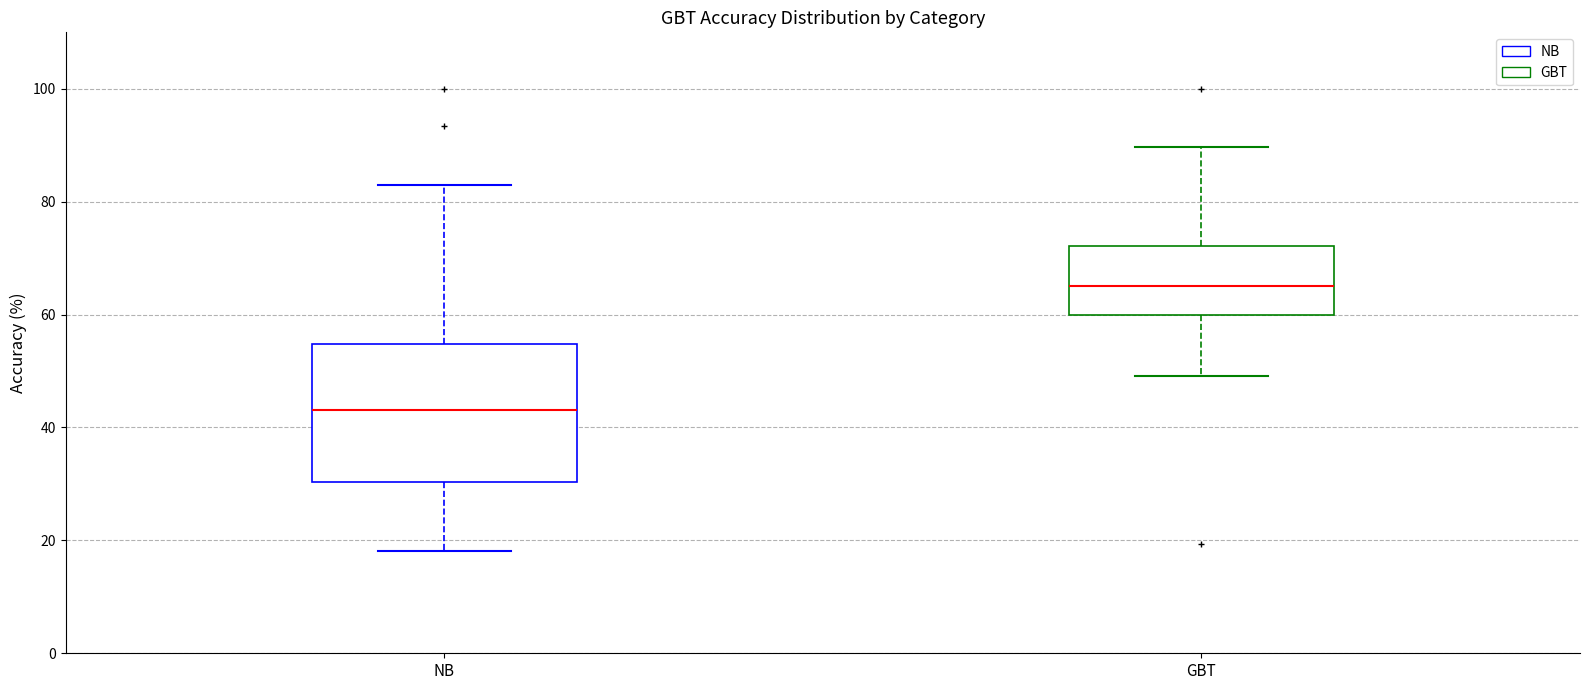

Reading left to right, transcribe this box plot: for each box, give where its median line is, the range the box spans, and where its two whiskers end, as read against the y-axis. The values are not printed on the chart, so give them approximately, as read against the axis.

NB: median 44, box 30 to 54, whiskers 18 to 82
GBT: median 66, box 60 to 72, whiskers 50 to 90